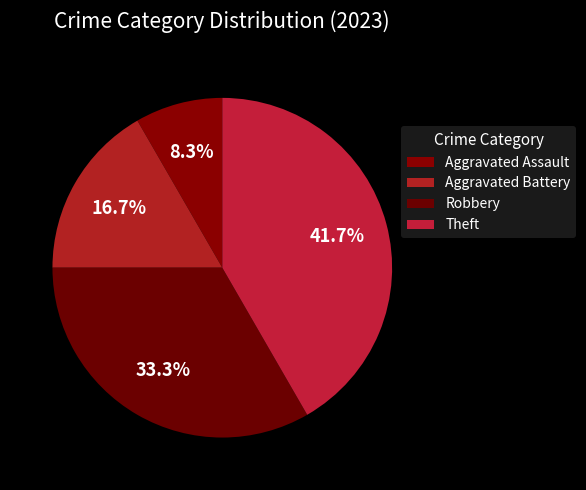

How many segments does this pie chart have?

4